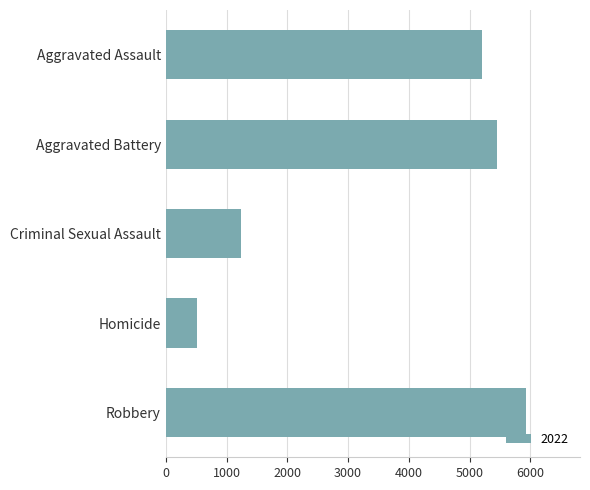

What is the value of the 2nd bar from the top?

5444